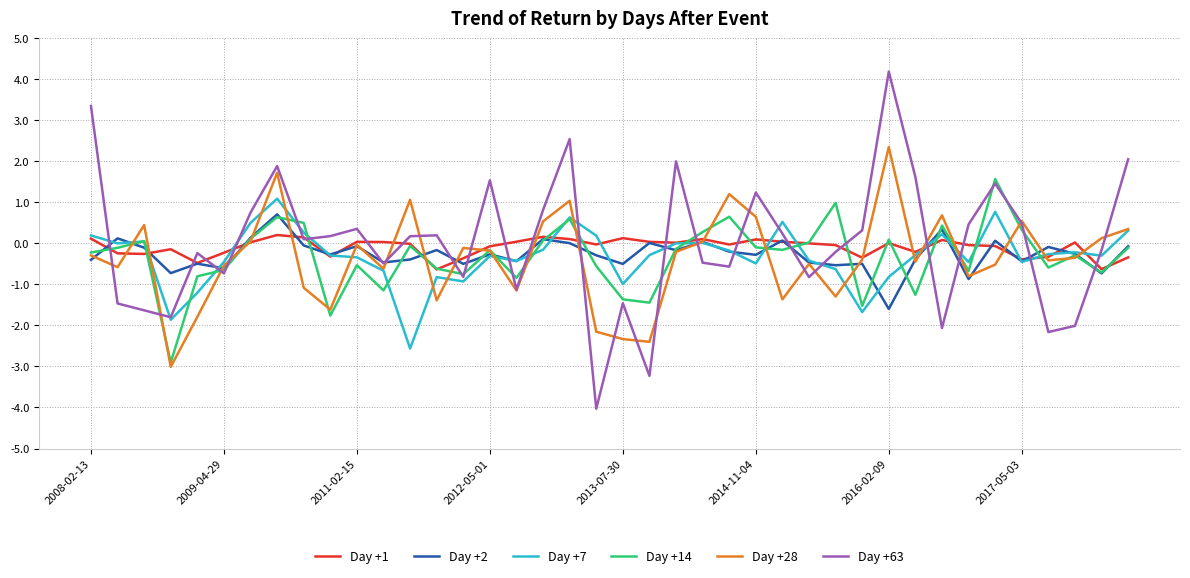

Which series has the largest range (max minus min)?

Day +63